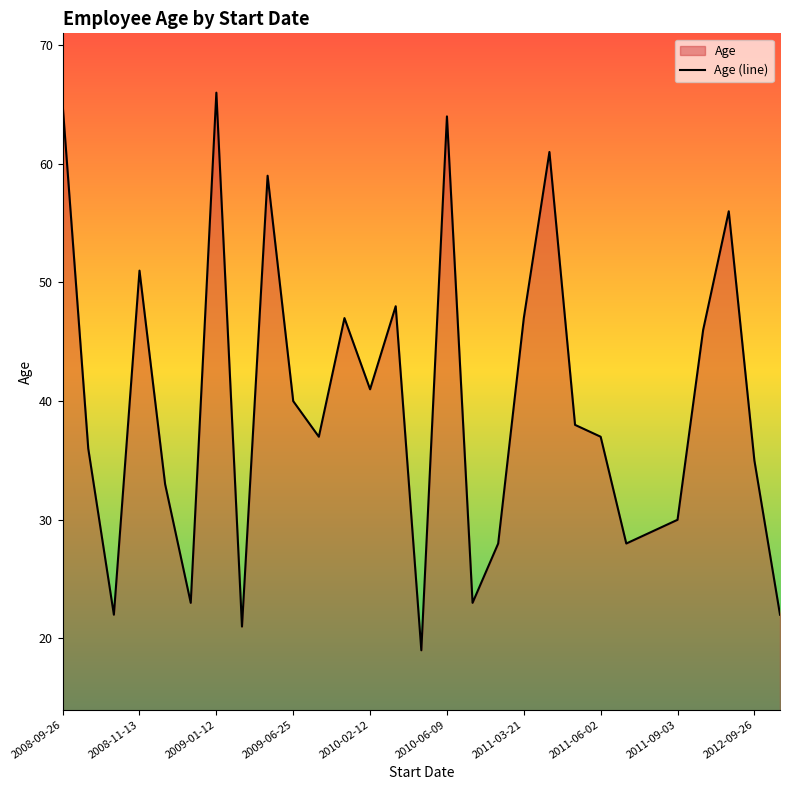

Where is the data nearest to the value 42?

2010-02-12